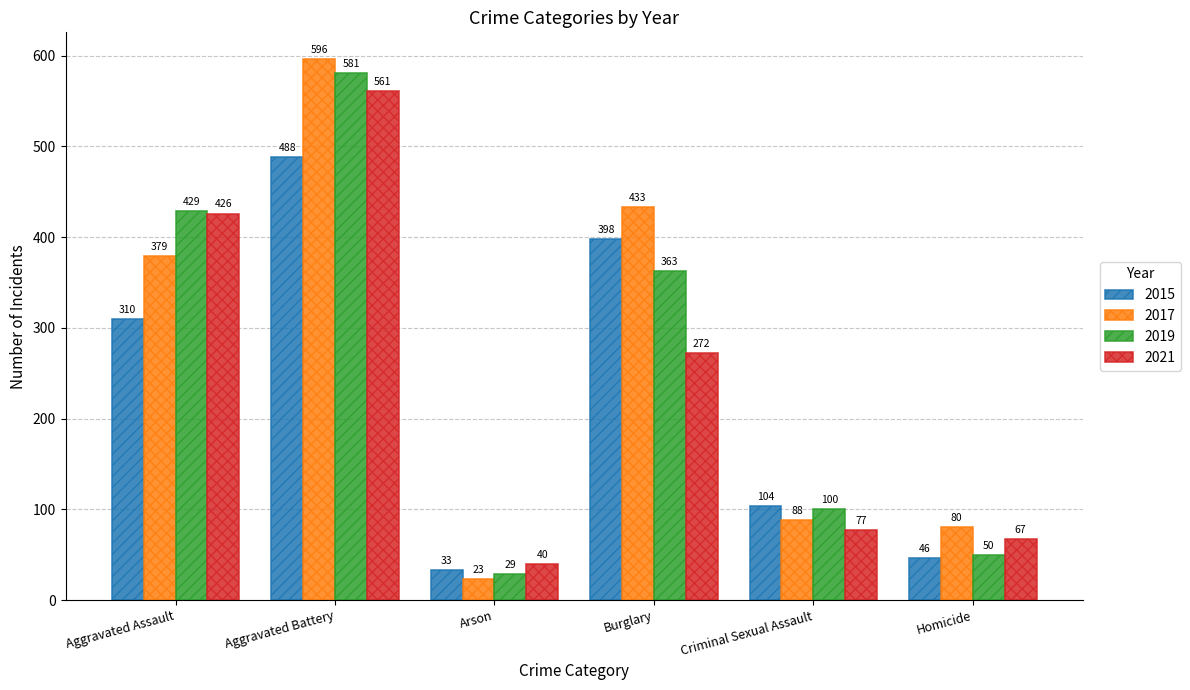

Is it true that 2019 equals 429 at Aggravated Assault?

True